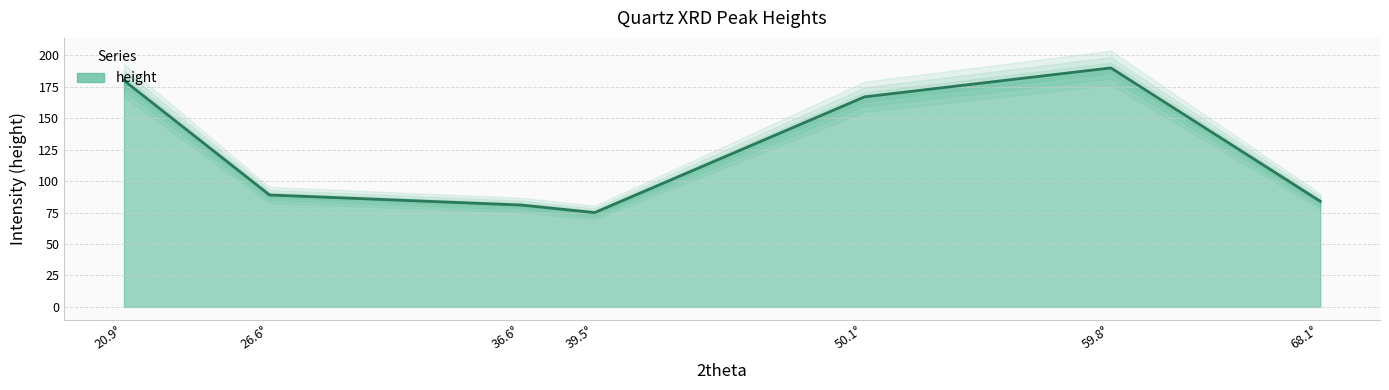

Is it true that the value at 36.6° is 141?

False